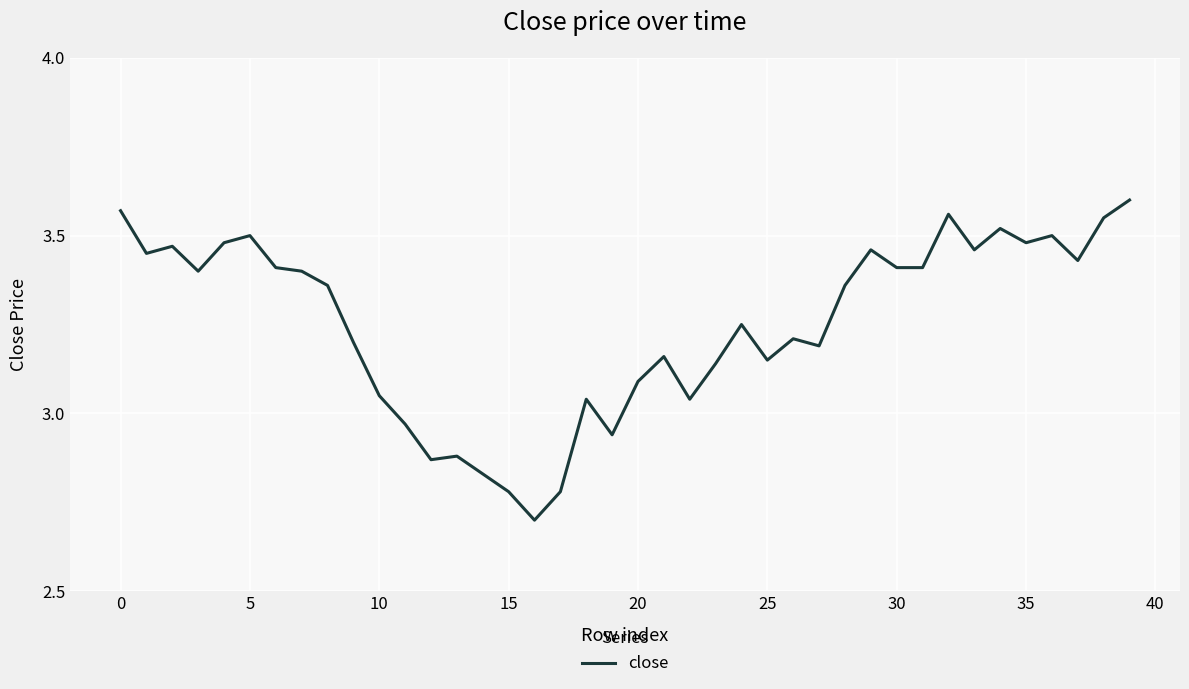

What is the minimum value shown in the chart?

2.7